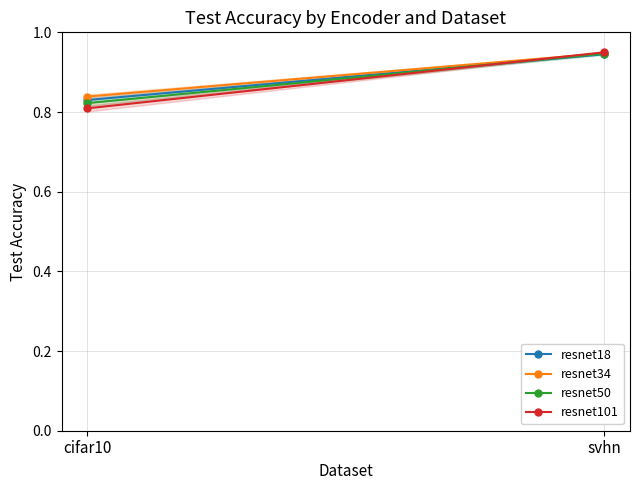

Which category has the lowest value in the resnet18 series?

cifar10